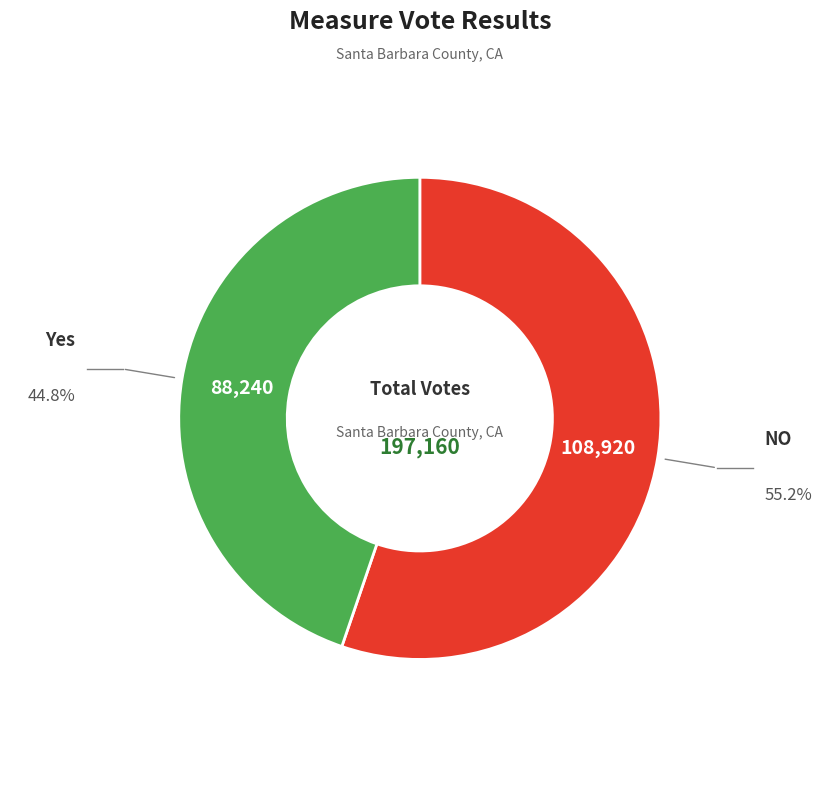

Does any single category account for the majority?

Yes